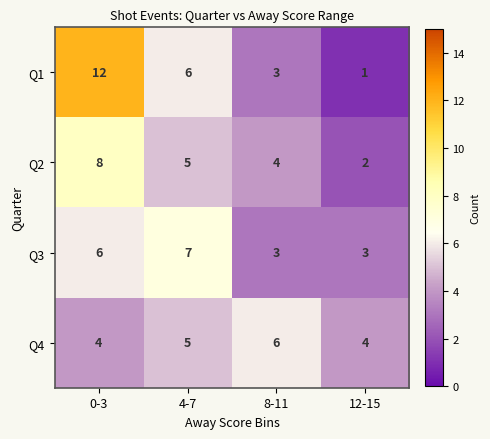

At which category is the sum across all series the highest?

0-3